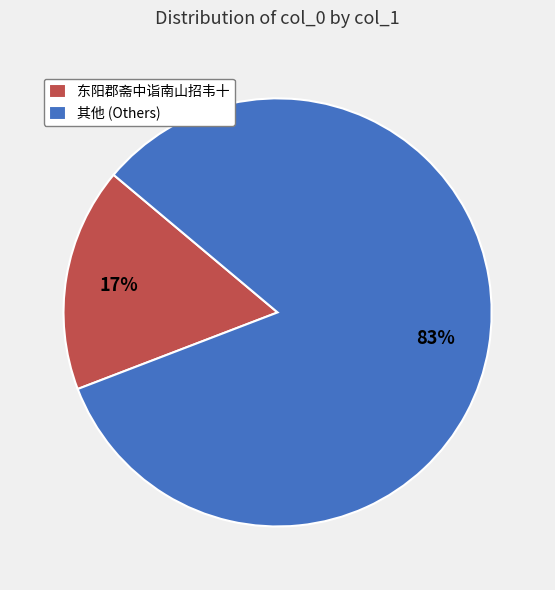

How many segments does this pie chart have?

2